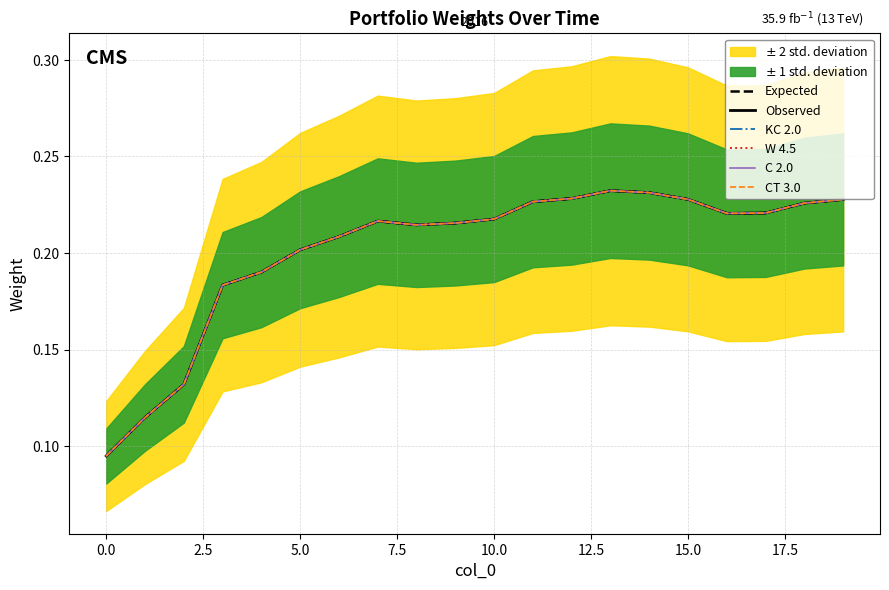

True or false: W 4.5 and CT 3.0 intersect in this chart.

False